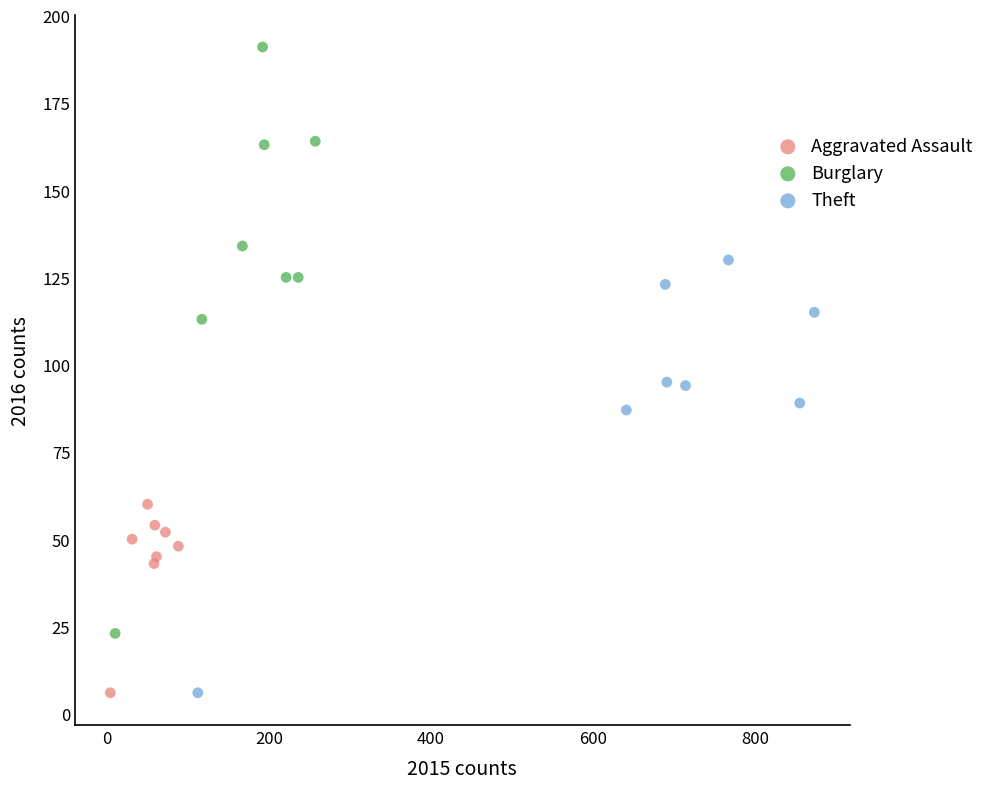

Which series reaches the maximum Y coordinate?

Burglary